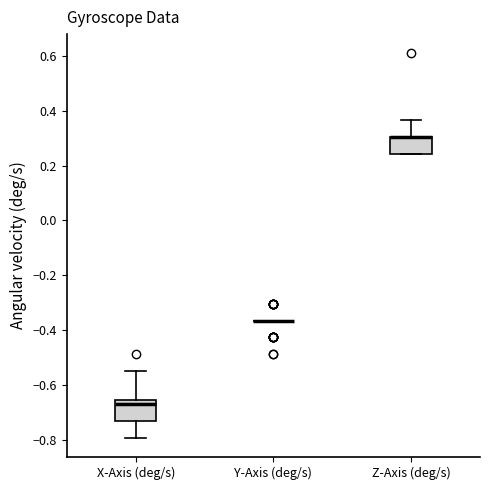

Reading left to right, transcribe this box plot: for each box, give where its median line is, the range the box spans, and where its two whiskers end, as read against the y-axis. The values are not printed on the chart, so give them approximately, as read against the axis.

X-Axis (deg/s): median -0.68, box -0.74 to -0.66, whiskers -0.80 to -0.54
Y-Axis (deg/s): box collapsed to a line at -0.36, whiskers -0.36 to -0.36
Z-Axis (deg/s): median 0.30 (drawn on the box's upper edge), box 0.24 to 0.30, whiskers 0.24 to 0.36